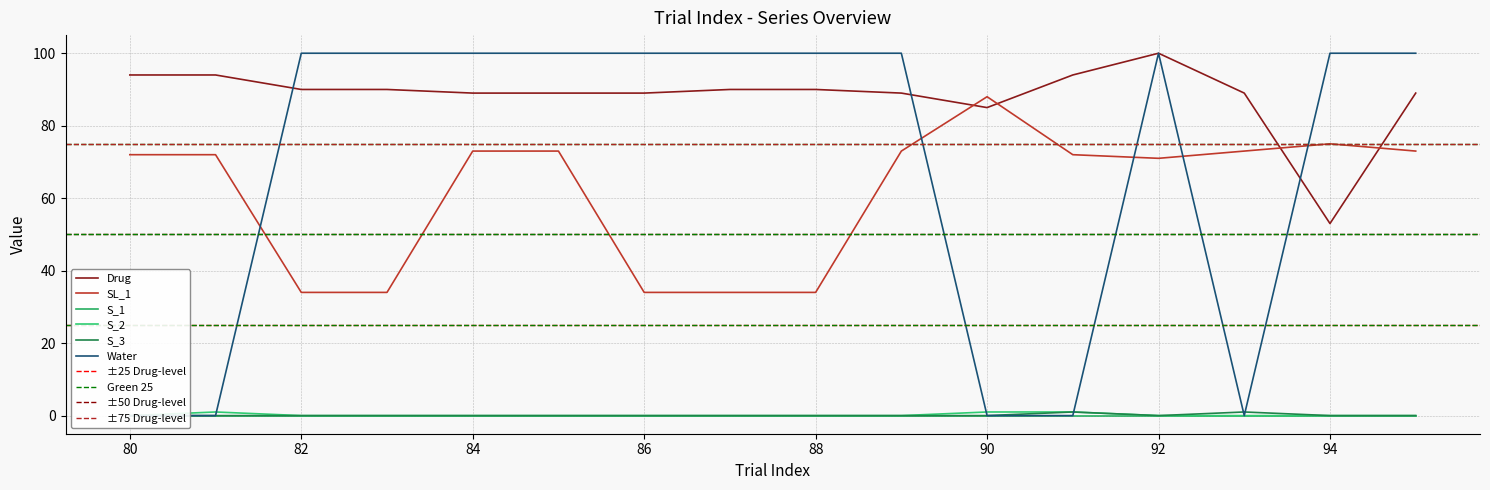

Count the S_3 values in the range 0 to 1.

16